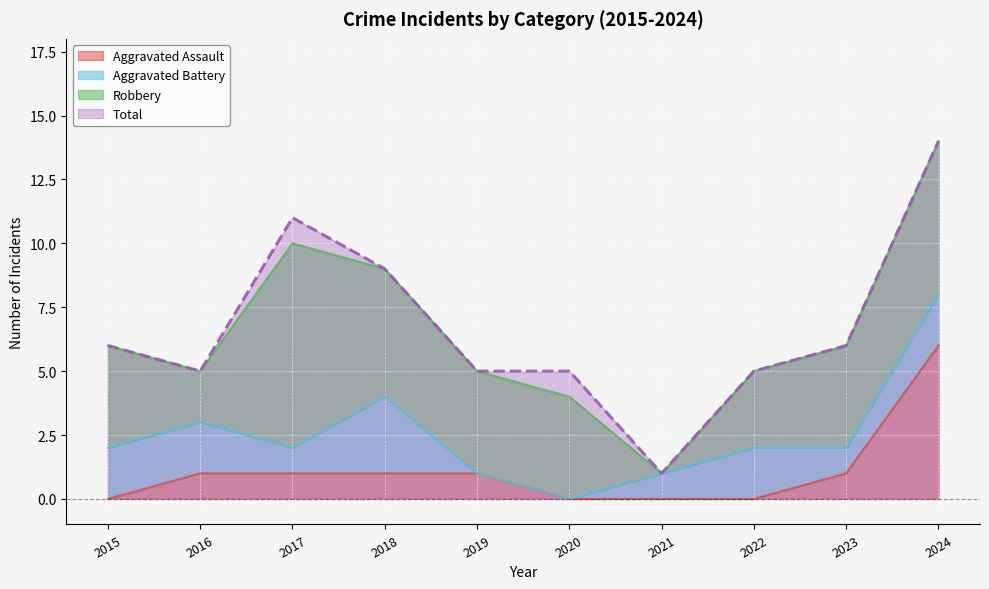

The value of Total at 2015 is 3. True or false?

False